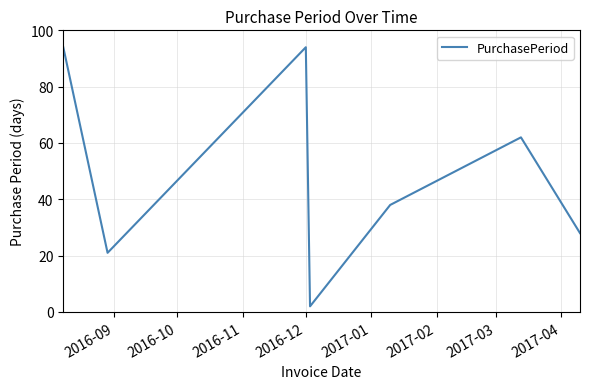

What is the greatest value displayed?

94